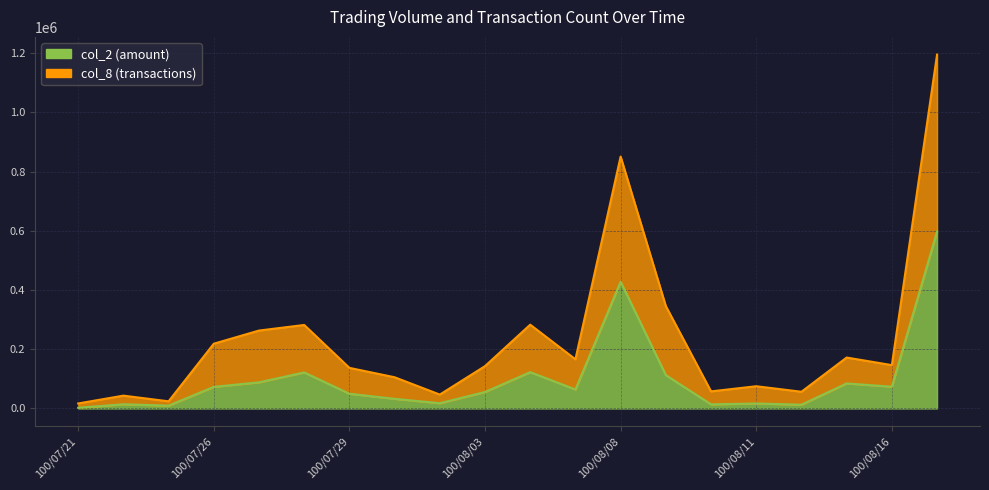

What is the difference between the col_2 values at 100/08/11 and 100/08/17?

580820.0